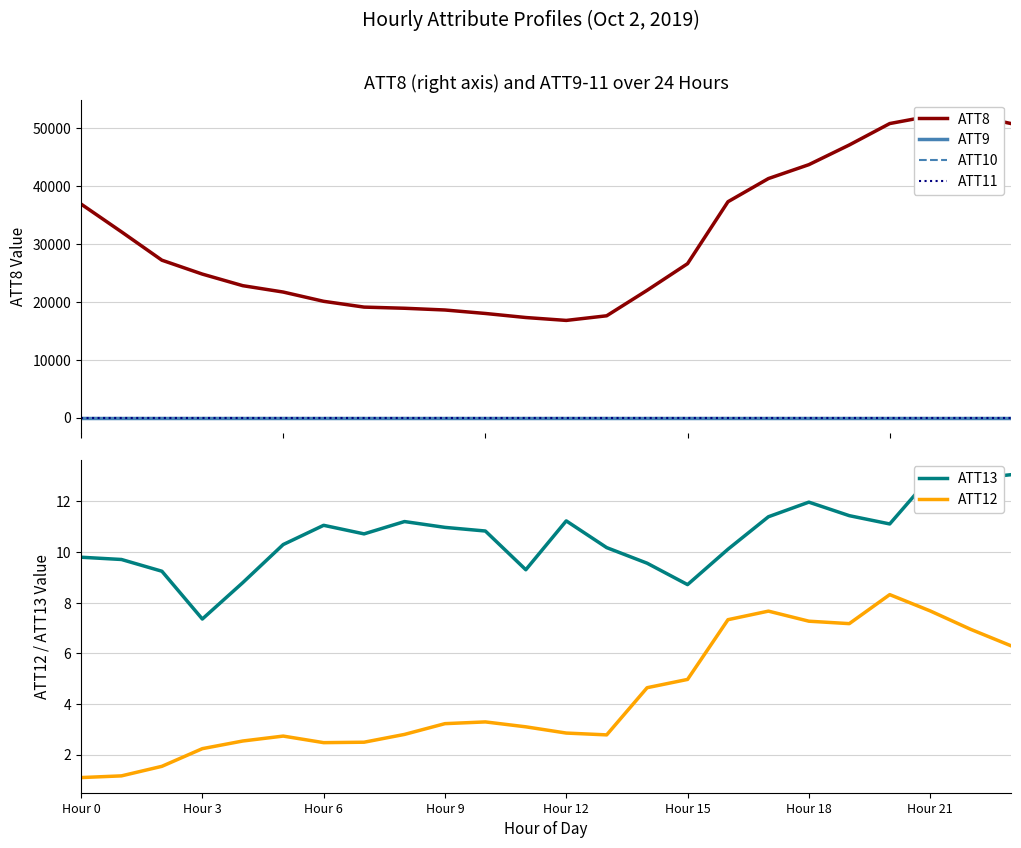

What is the maximum value shown in the chart?

52300.0